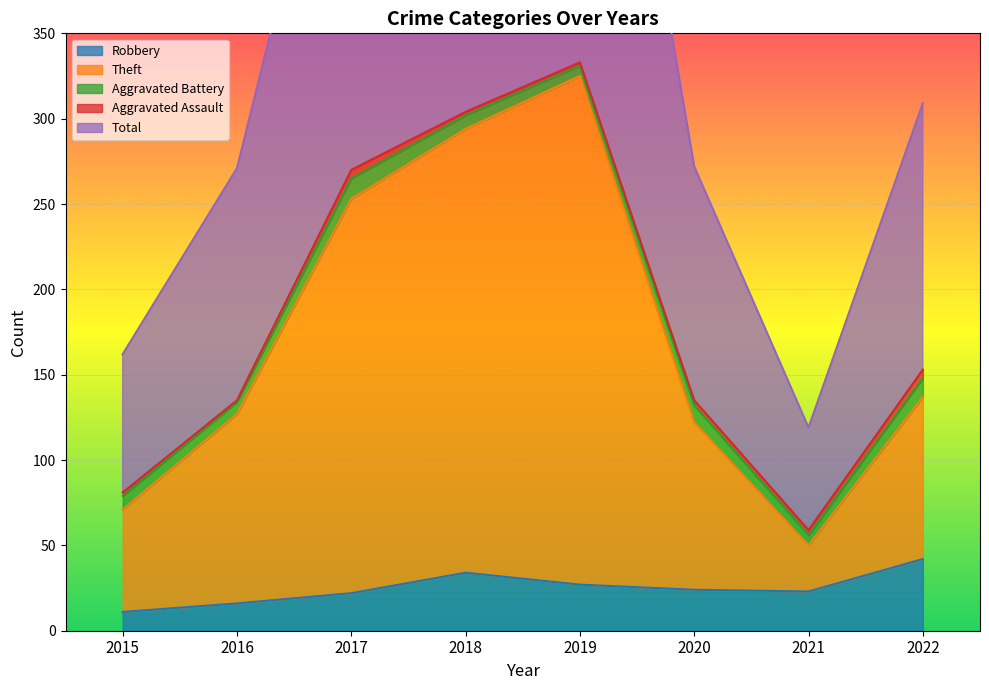

What is the sum of all Robbery values?

199